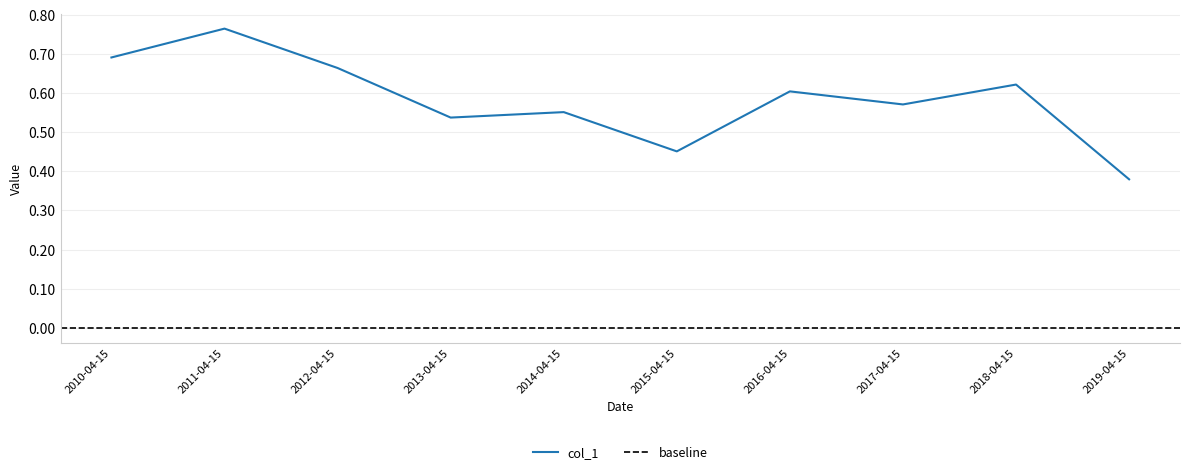

Rank the categories by value from lowest to highest.

2019-04-15, 2015-04-15, 2013-04-15, 2014-04-15, 2017-04-15, 2016-04-15, 2018-04-15, 2012-04-15, 2010-04-15, 2011-04-15